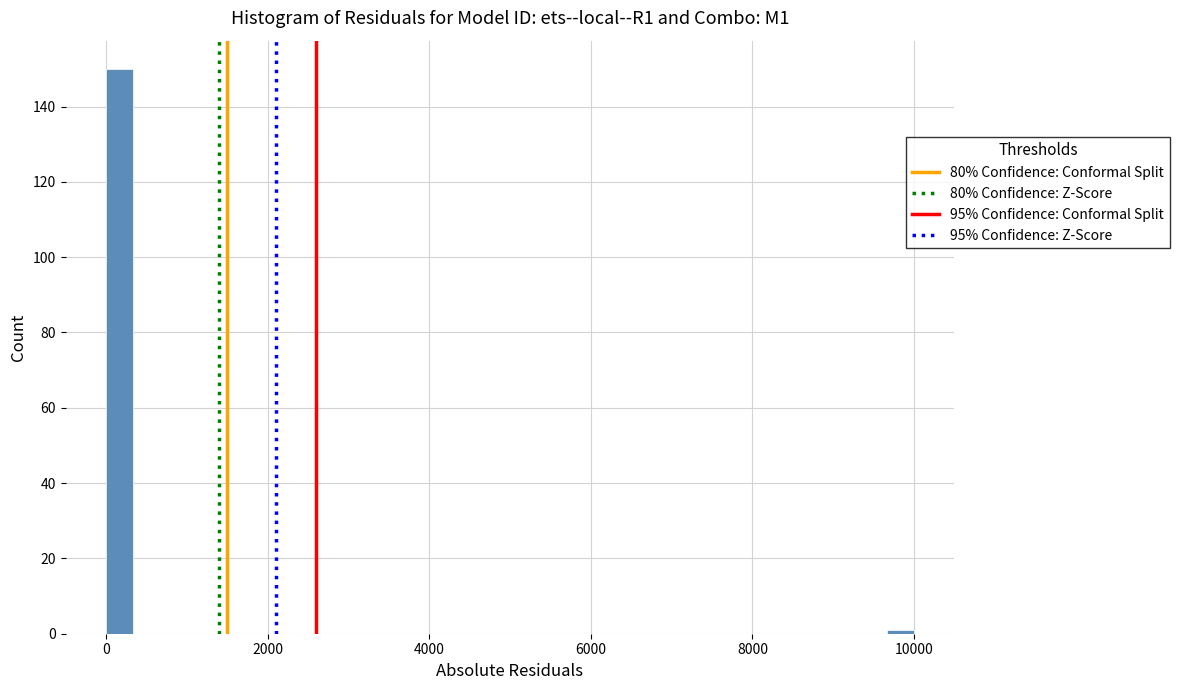

Read against the x-axis, roughly where is the centre of the tallest bar?

200